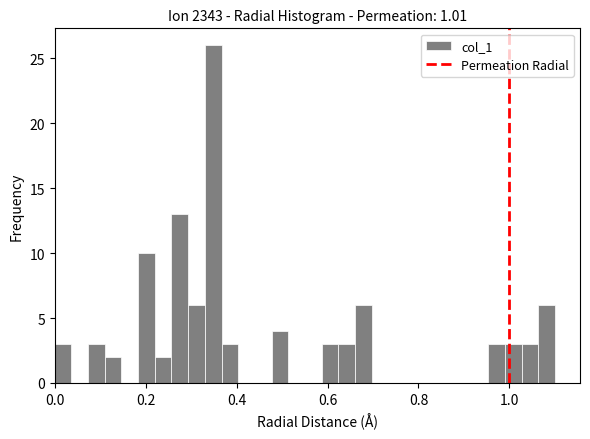

Around what value on the x-axis is the tallest bar? Give the approximate position of its centre, as read against the axis.

0.34